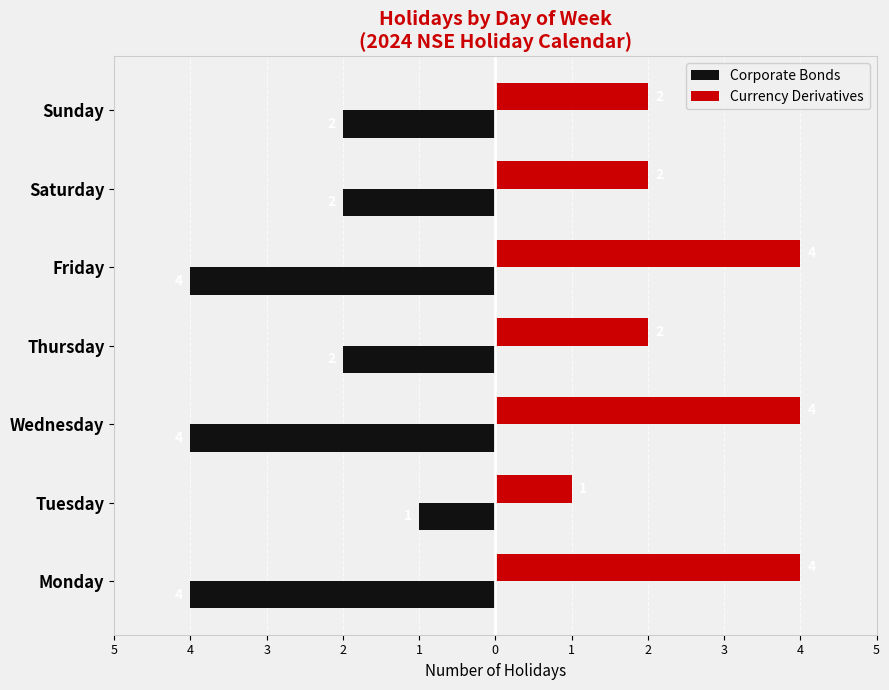

What are all the series names shown in the legend?

Corporate Bonds, Currency Derivatives